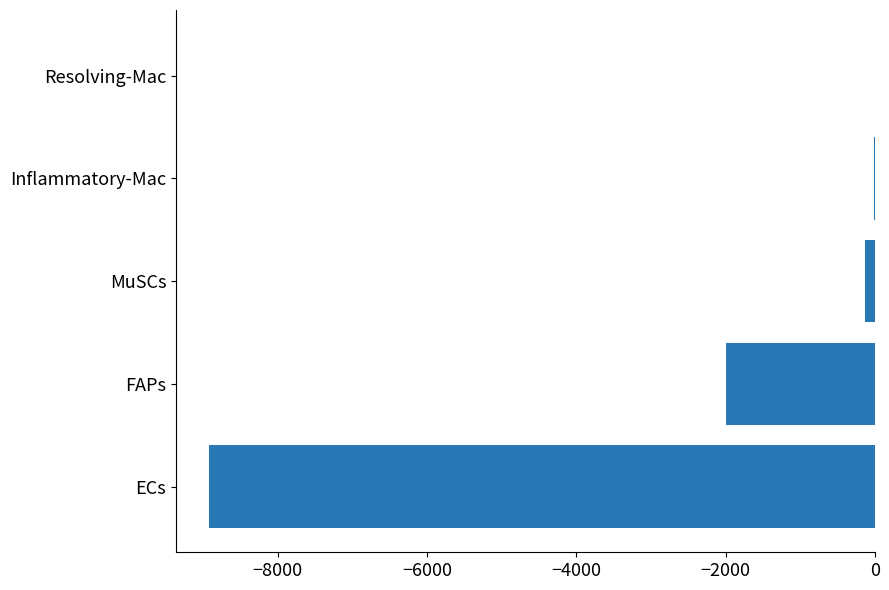

What is the maximum value shown in the chart?

-4.2